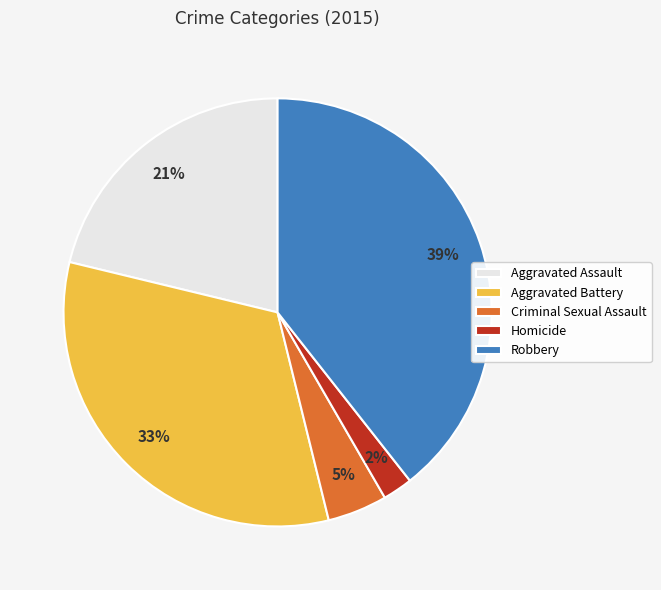

Is there a majority slice in this chart?

No